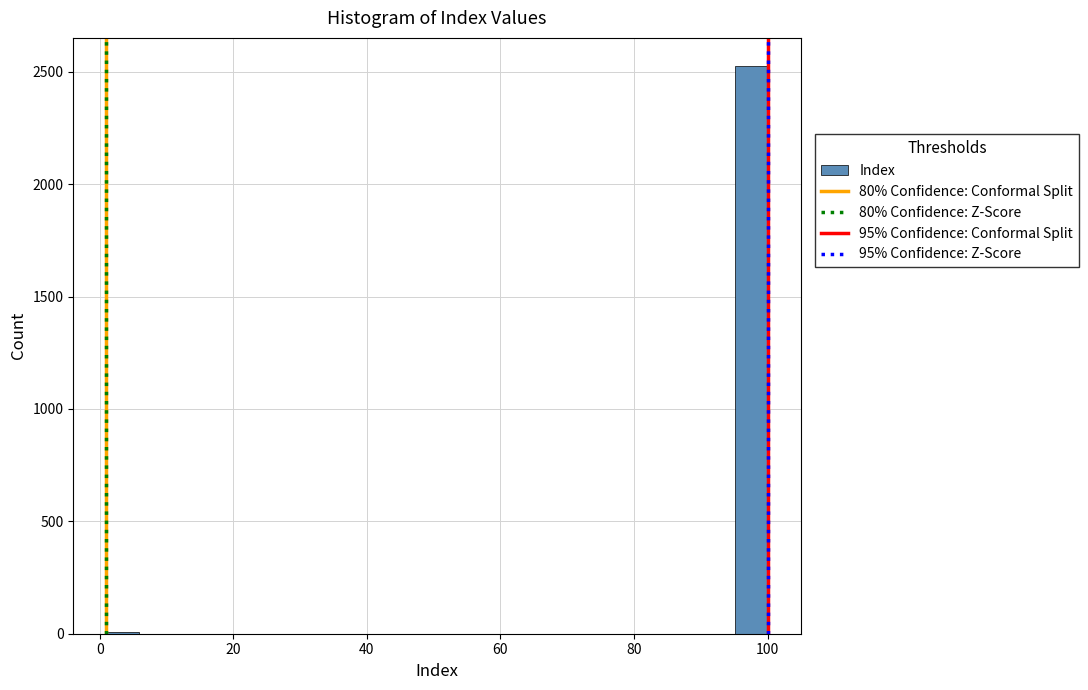

Read against the x-axis, roughly where is the centre of the tallest bar?

98